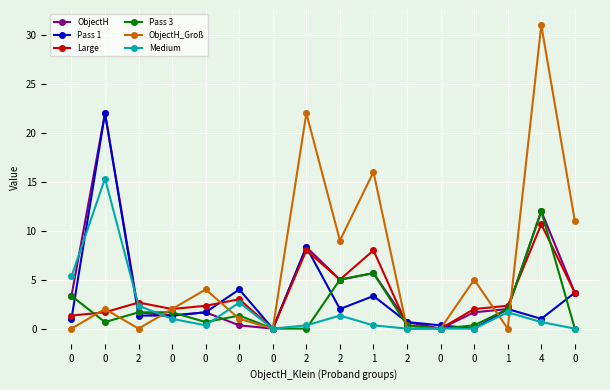

What is the approximate value of ObjectH_Groß at 4?

31.0